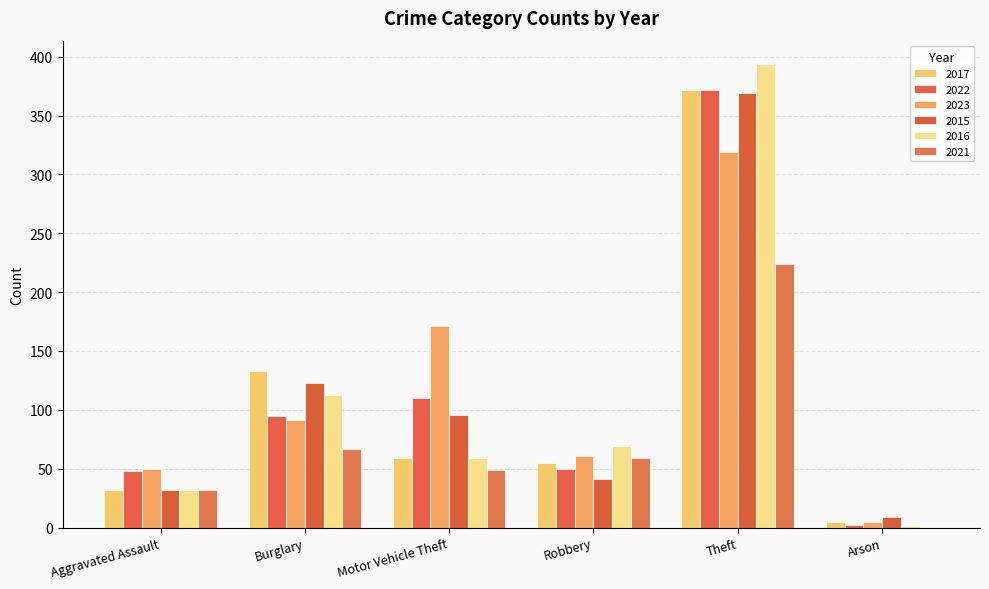

Are the bars horizontal?

No